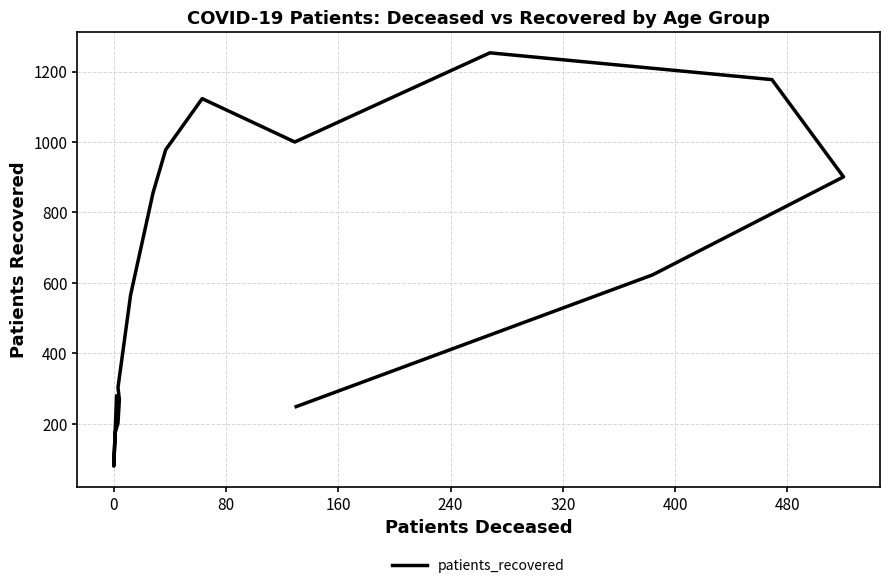

How many categories are shown in the chart?

16